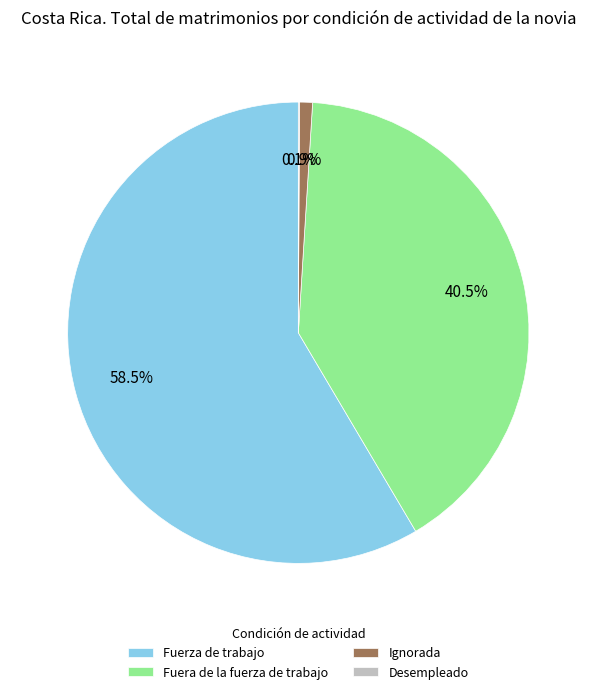

To the nearest percent, what is the average slice percentage?

25%